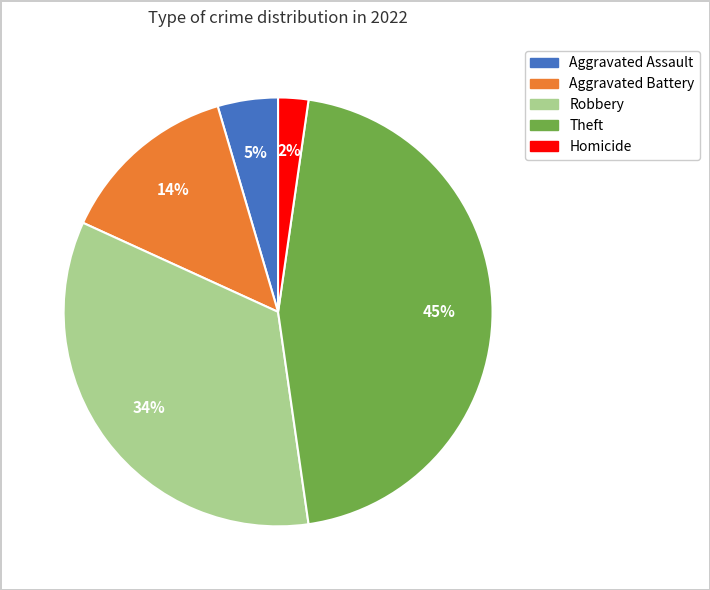

To the nearest percent, what is the difference between the largest and smallest slice percentages?

43%